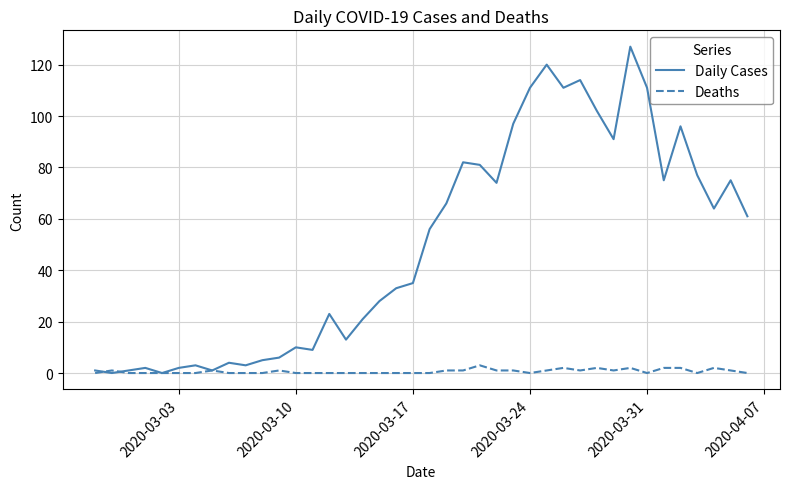

What is the maximum value shown in the chart?

127